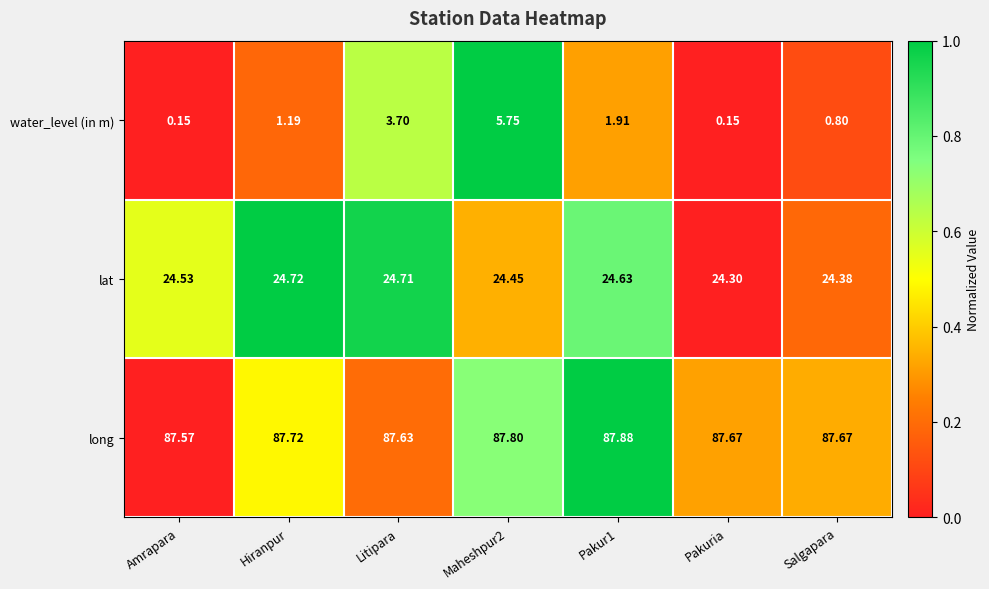

Which series has the largest total across all categories?

long